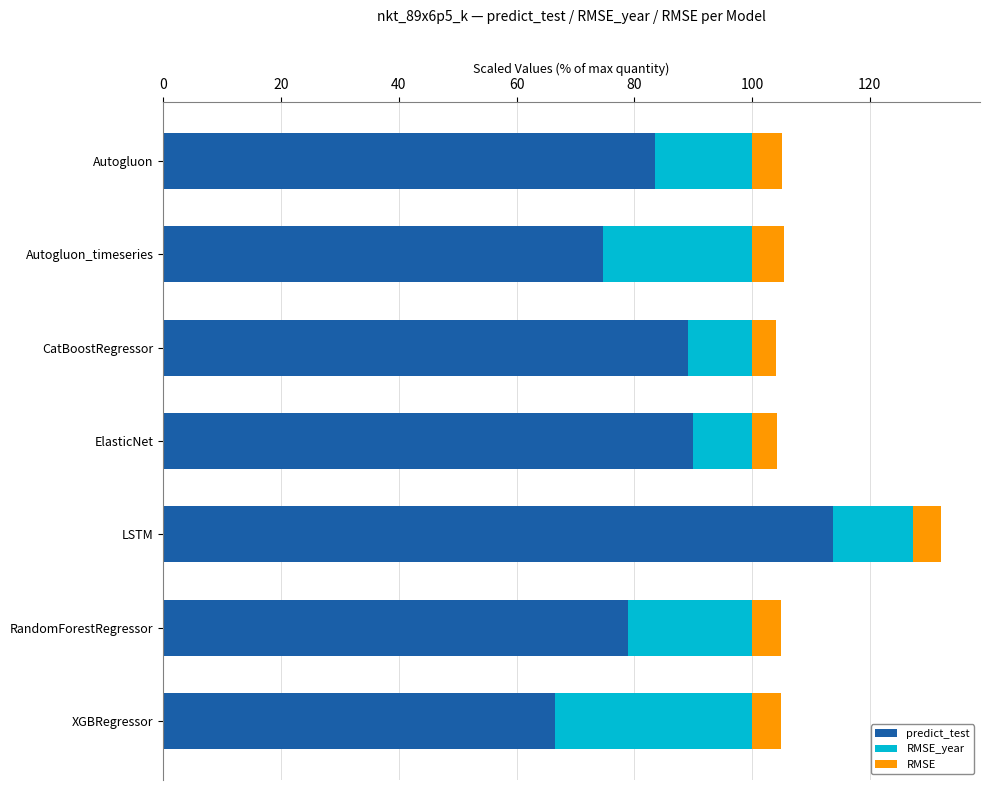

What is the average value of the predict_test series?

85.2